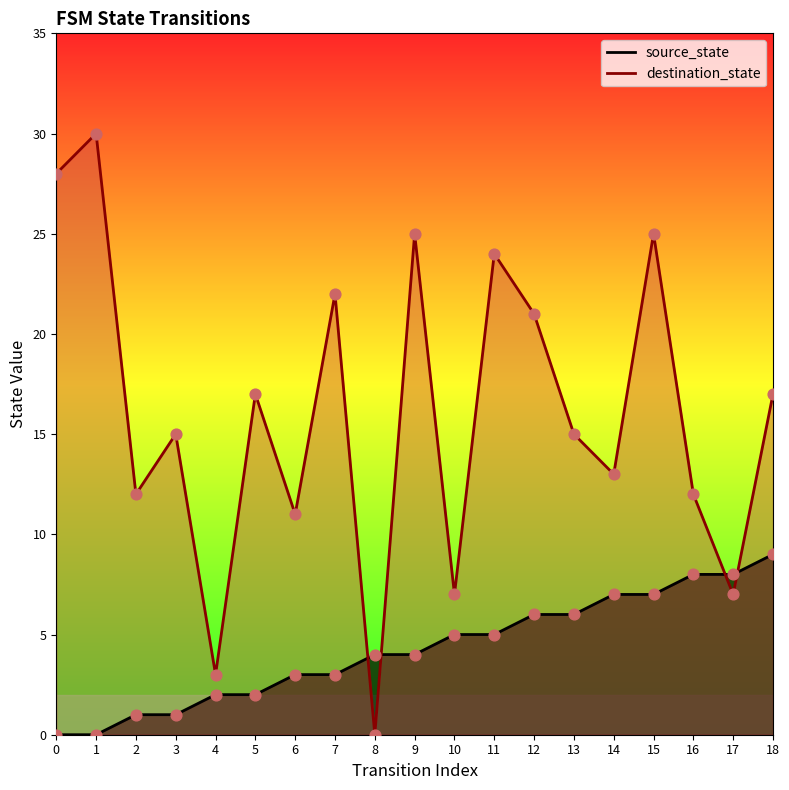

At which category is the sum across all series the highest?

15